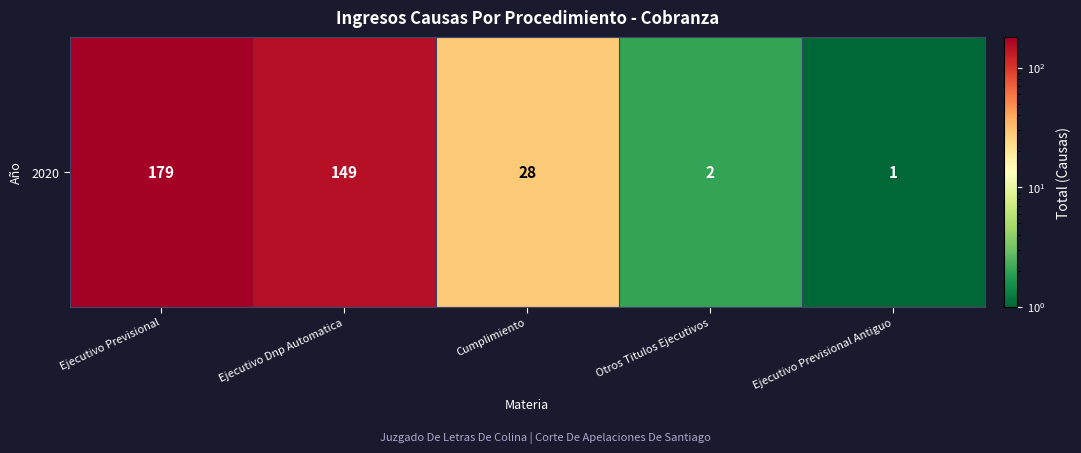

Reading left to right, transcribe all the data shown in this chart.

Ejecutivo Previsional=179	Ejecutivo Dnp Automatica=149	Cumplimiento=28	Otros Titulos Ejecutivos=2	Ejecutivo Previsional Antiguo=1